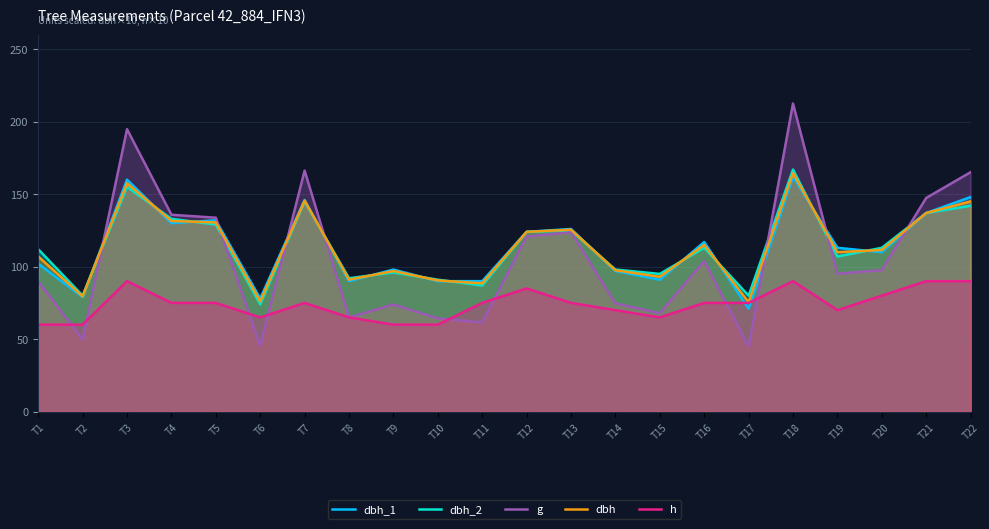

What is the value of the g point at the 11th from the left?

61.5